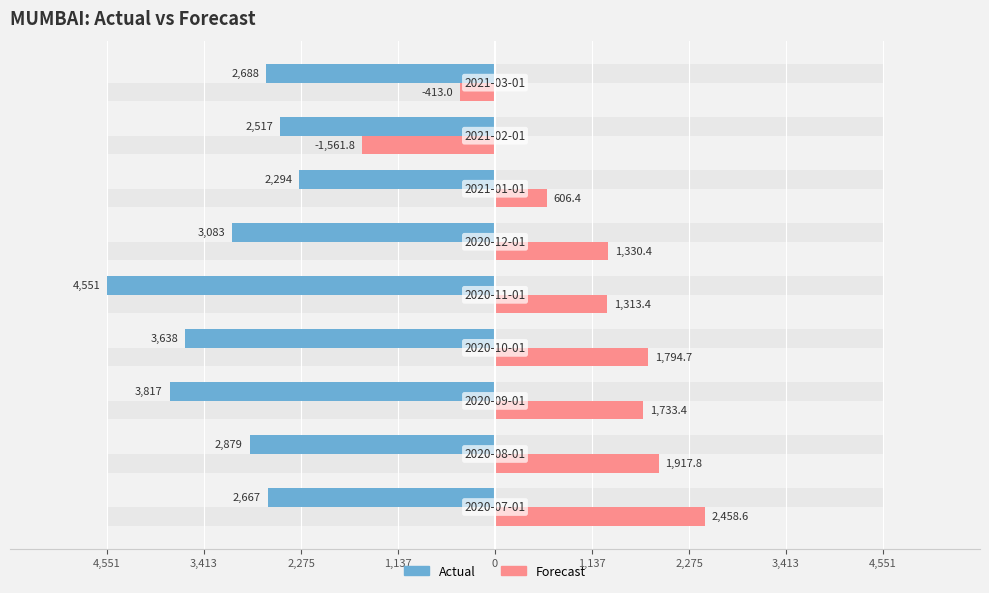

Between 2,275 and 3,413, which is larger?

3,413